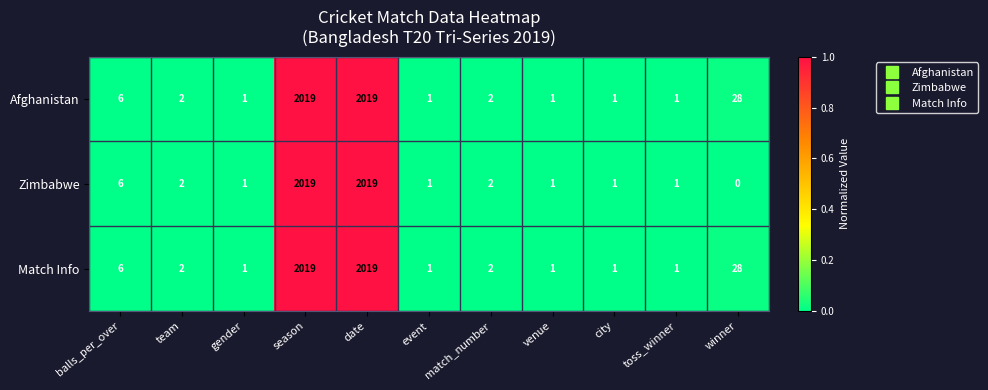

What is the total value across all series at date?

6057